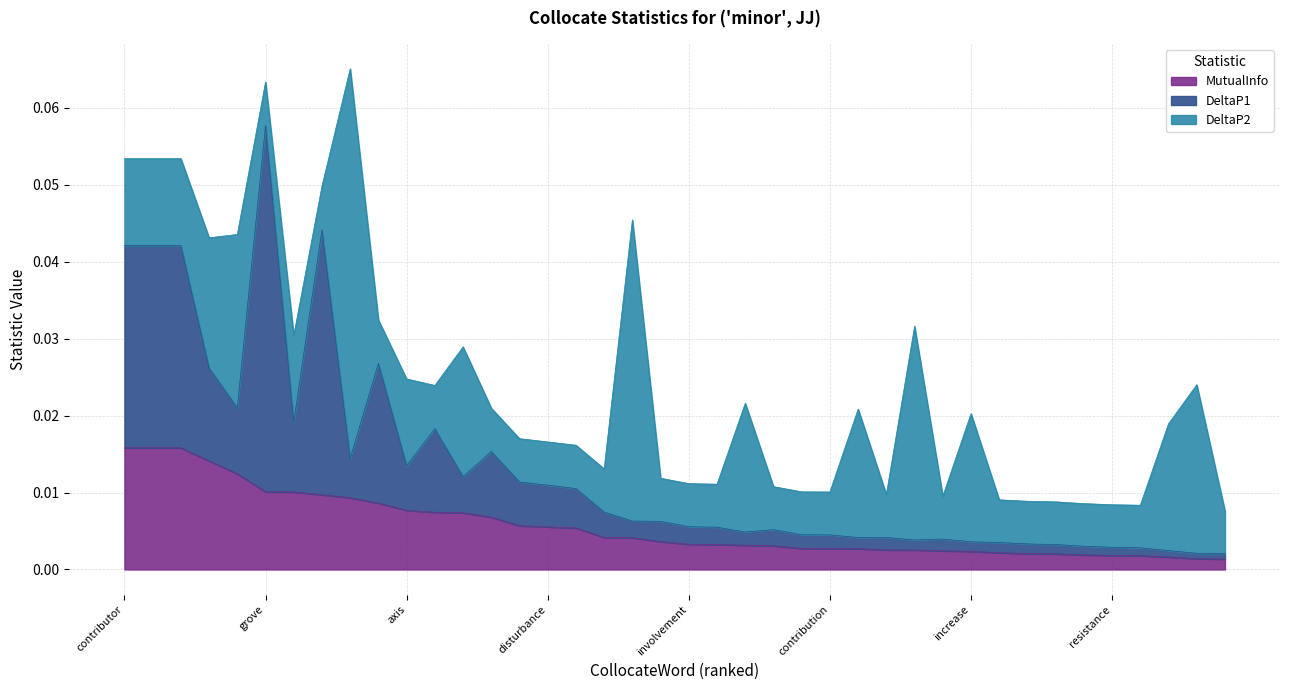

Which series has the widest spread of values?

DeltaP1